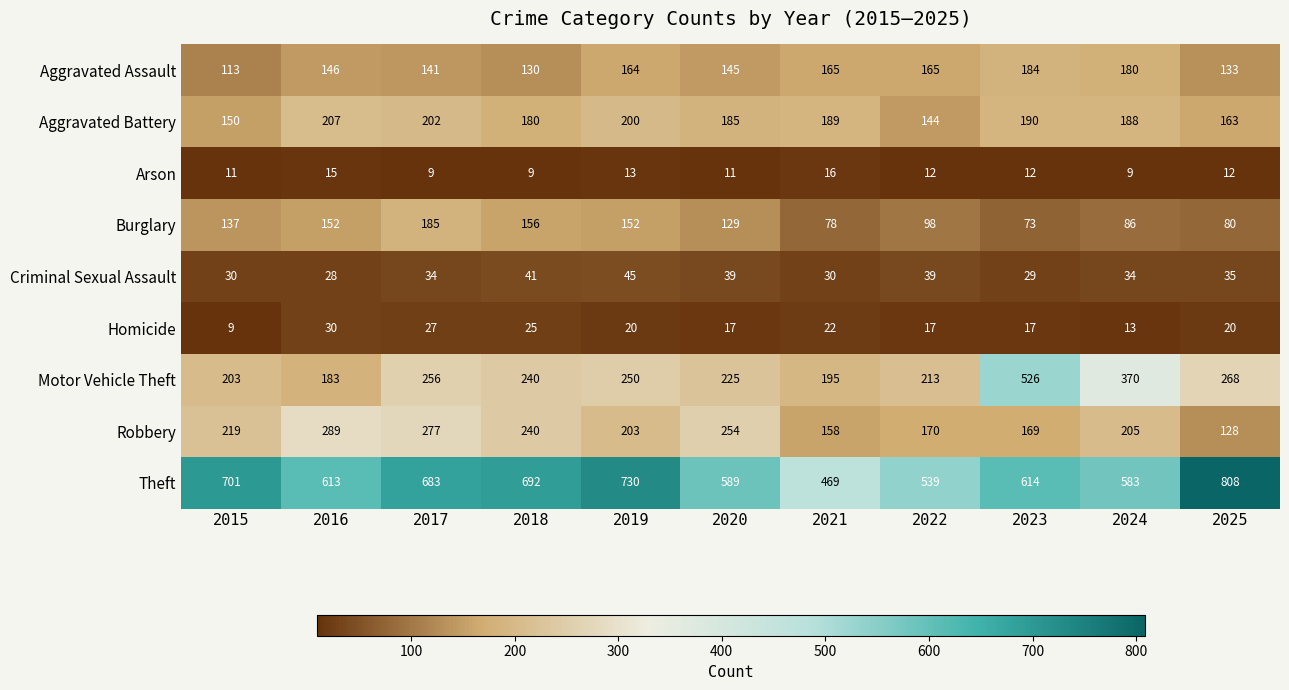

What is the spread (max minus min) of values at 2024?

574